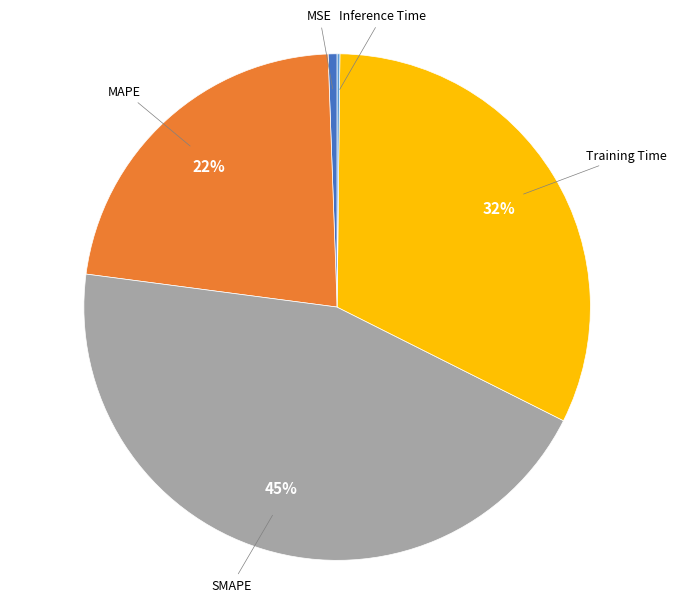

To the nearest percent, what is the difference between the largest and smallest slice percentages?

45%